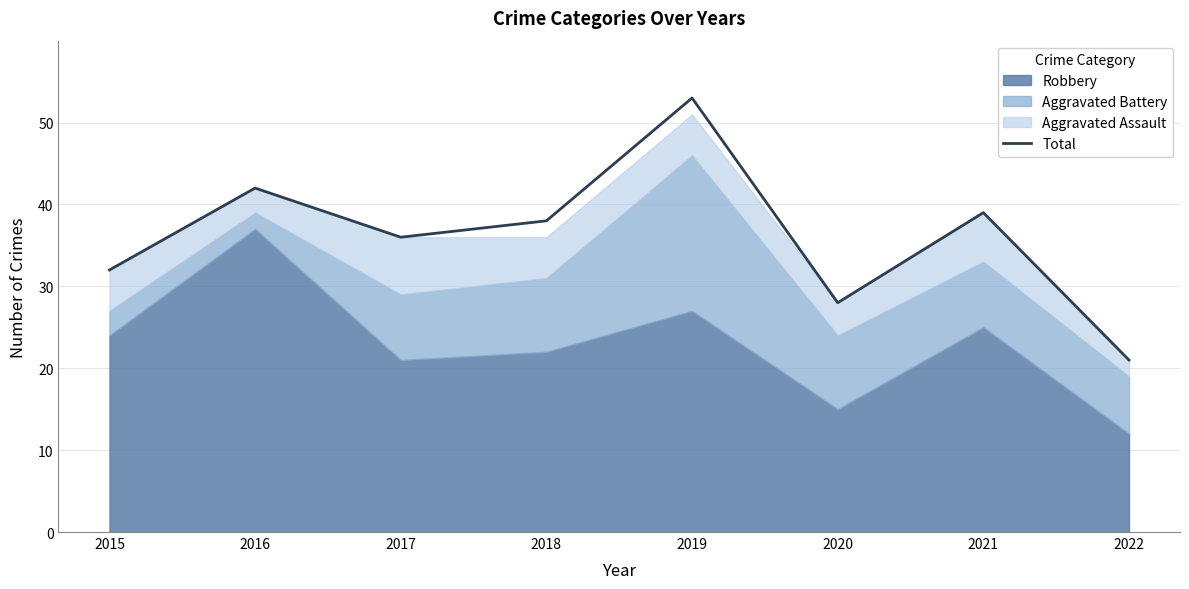

What is the difference between the maximum and second lowest values?

25